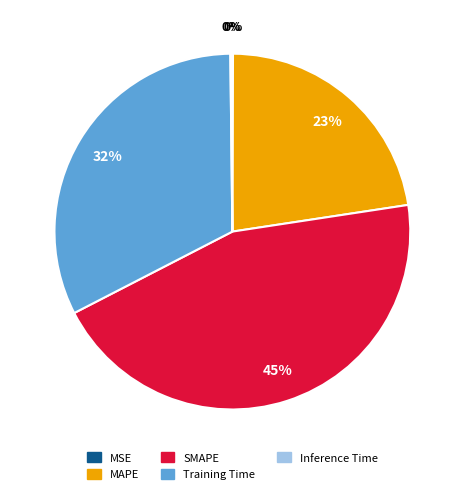

Between Training Time and SMAPE, which is larger?

SMAPE